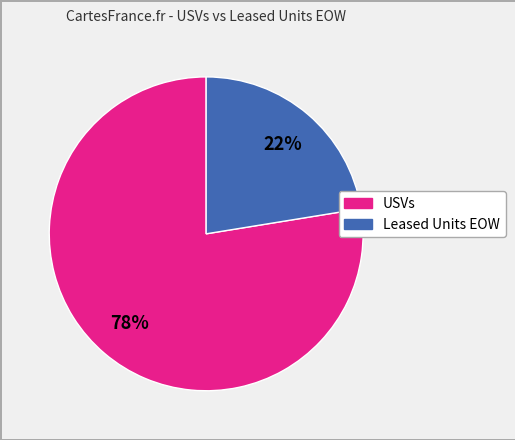

Does any single category account for the majority?

Yes